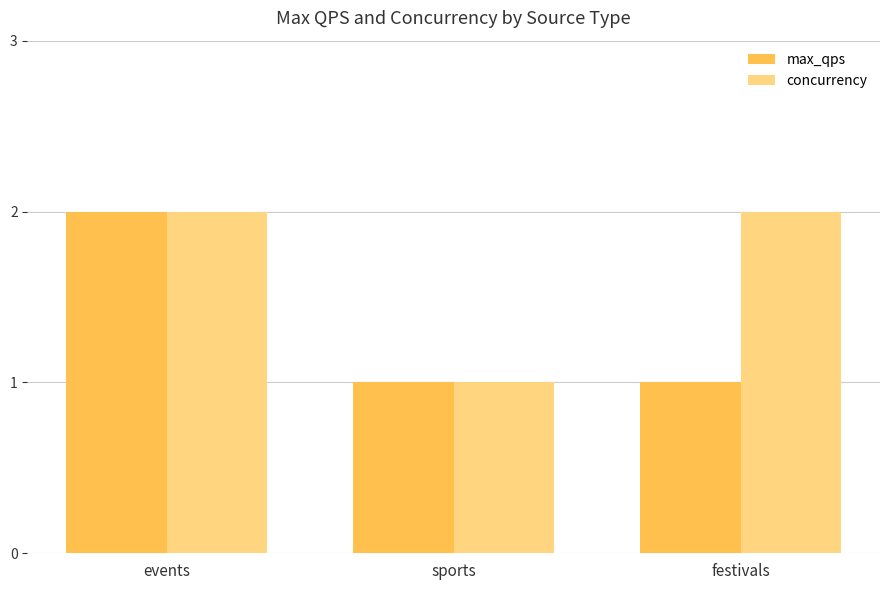

What is the label of the 3rd bar from the left?

festivals